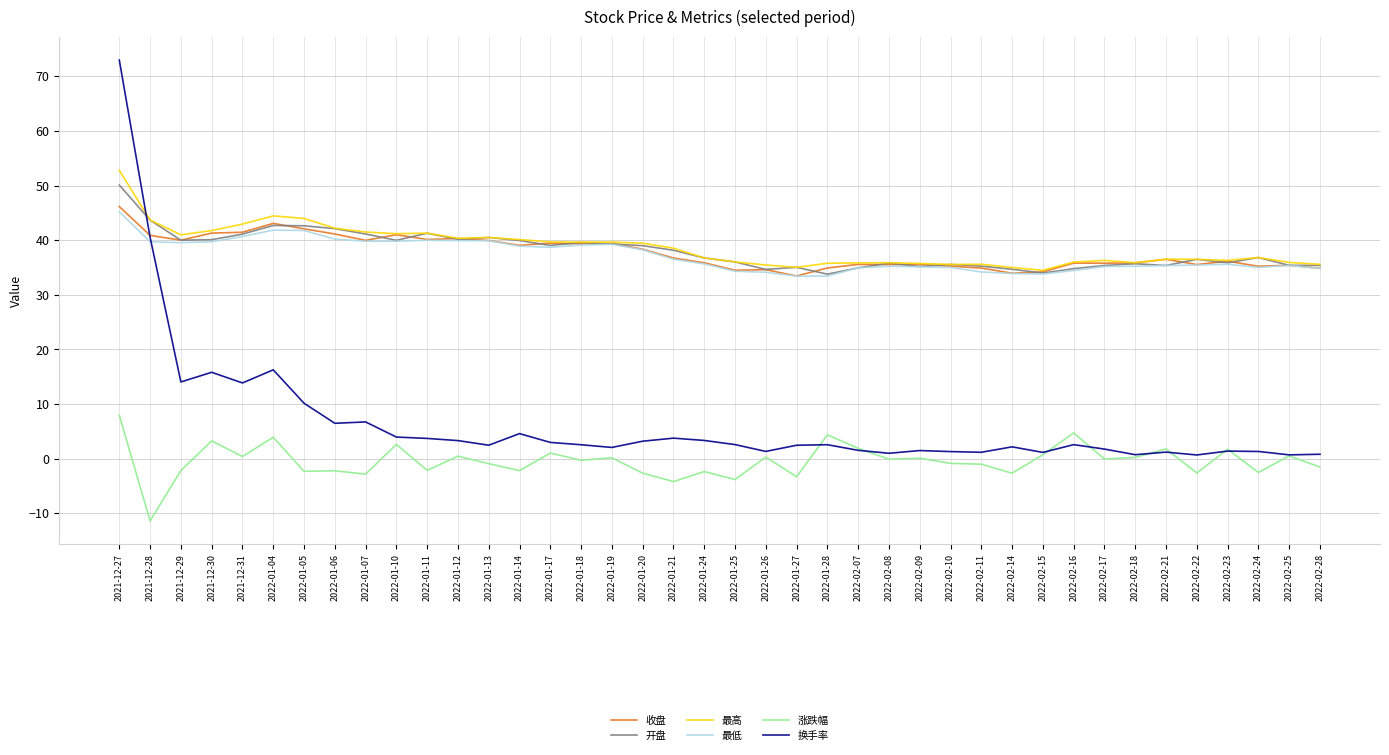

Which series ends up on top after the final intersection of 换手率 and 涨跌幅?

换手率